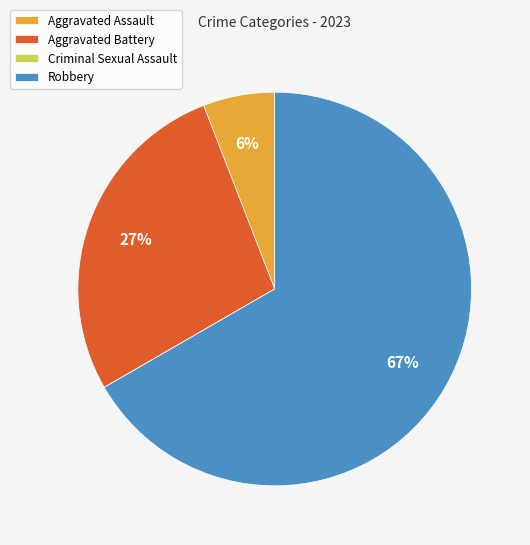

Which category has the biggest portion of the pie?

Robbery